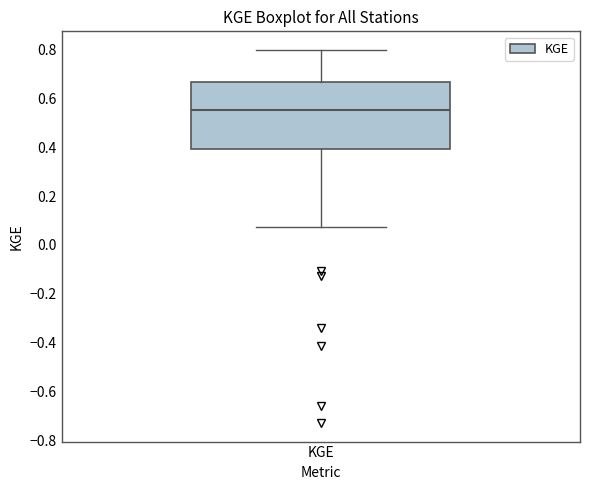

Transcribe this box plot: give where the median line is, the range the box spans, and where the two whiskers end, as read against the y-axis. The values are not printed on the chart, so give them approximately, as read against the axis.

median 0.56, box 0.40 to 0.66, whiskers 0.08 to 0.80